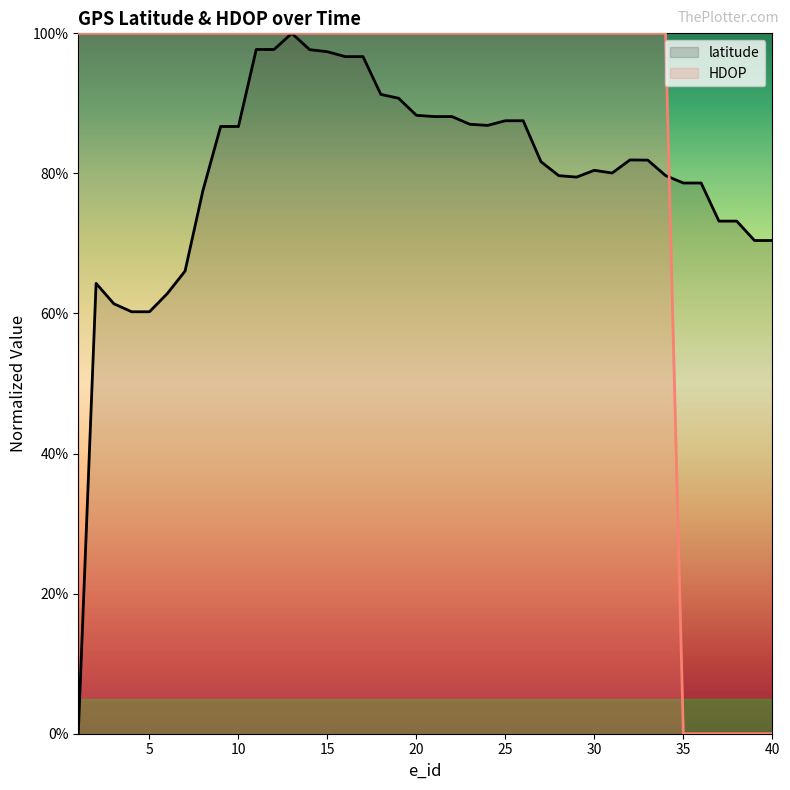

Rank the series by their maximum value, from highest to lowest.

latitude, HDOP